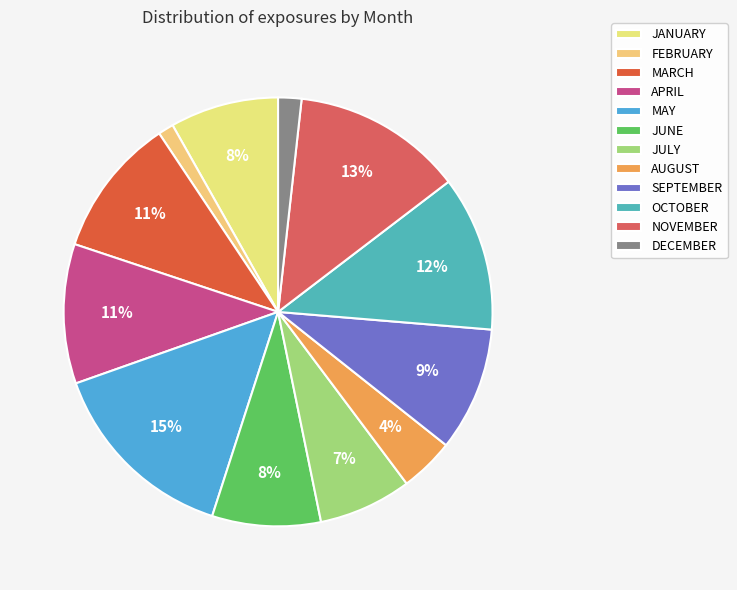

What percentage is the DECEMBER slice, to the nearest percent?

2%